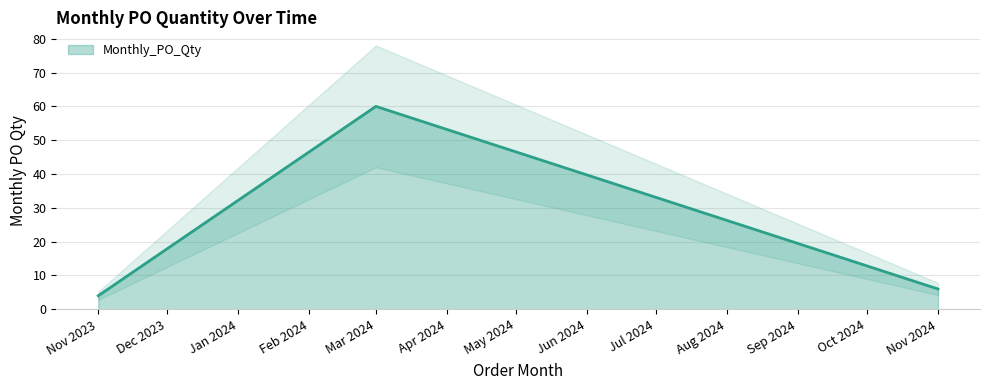

What is the highest value of the Monthly_PO_Qty series?

60